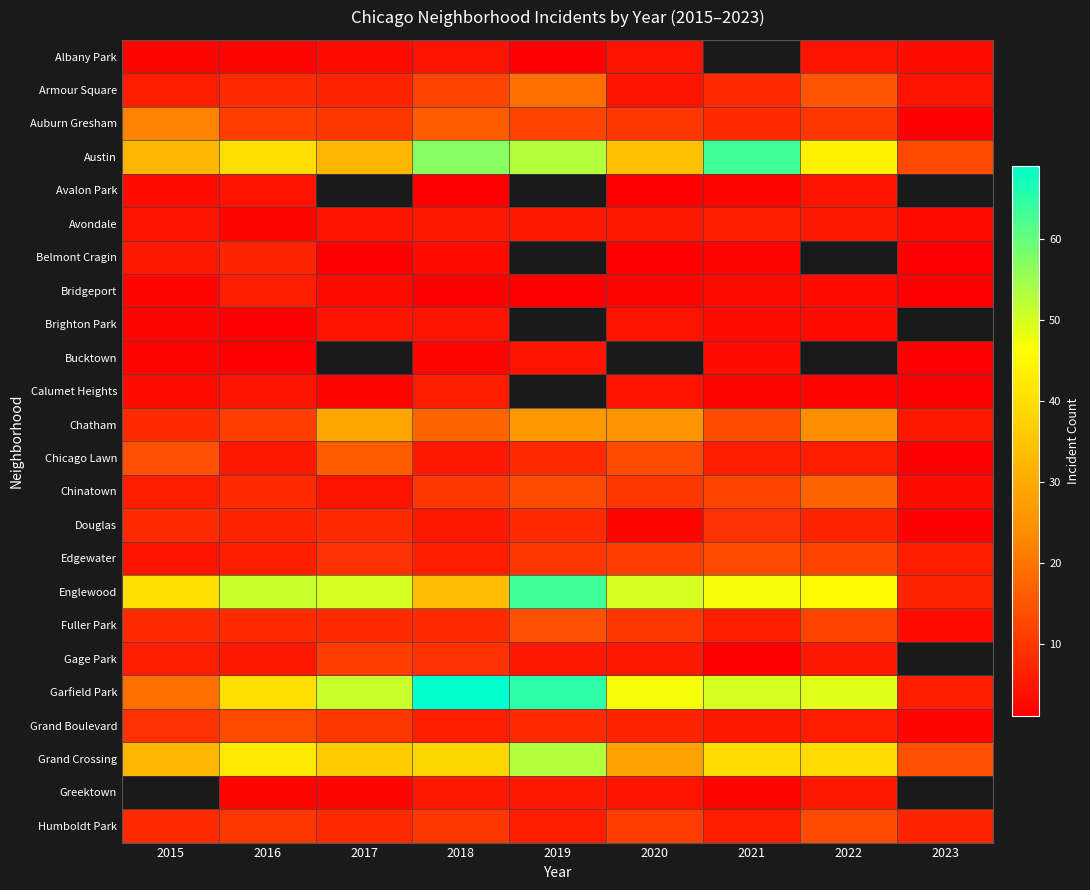

The Brighton Park series shows 4.0 at 2018. True or false?

True